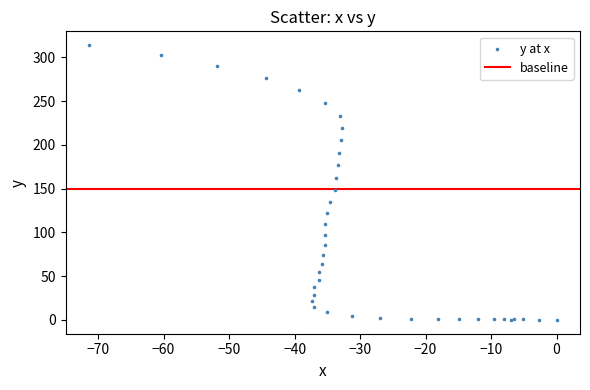

What Y value in the scatter plot is closest to 157?

162.2